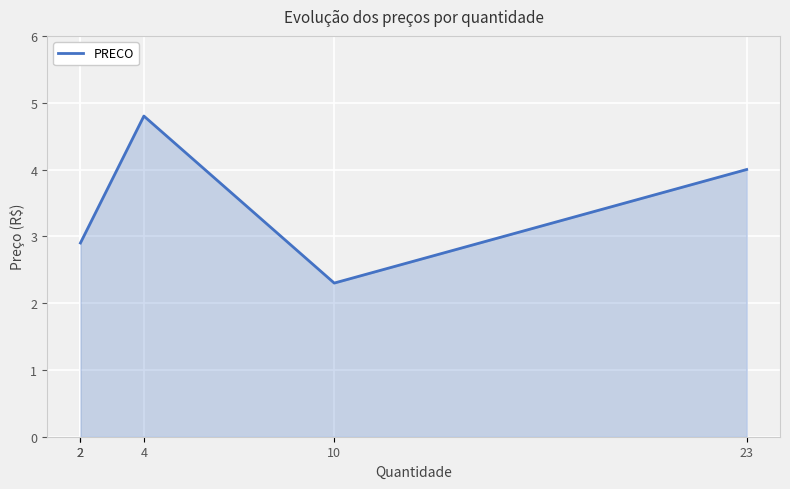

List the labels in order of value, largest first.

4, 23, 2, 2, 10